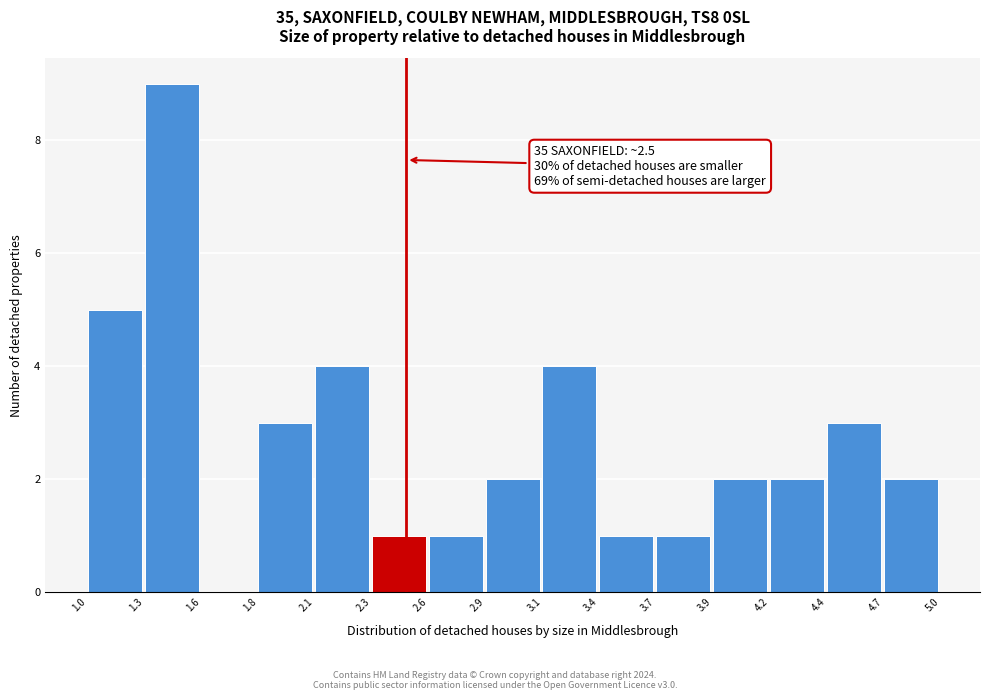

Reading left to right, what are all the values shown in this chart?

1.0=5	1.3=9	1.6=0	1.8=3	2.1=4	2.3=1	2.6=1	2.9=2	3.1=4	3.4=1	3.7=1	3.9=2	4.2=2	4.4=3	4.7=2